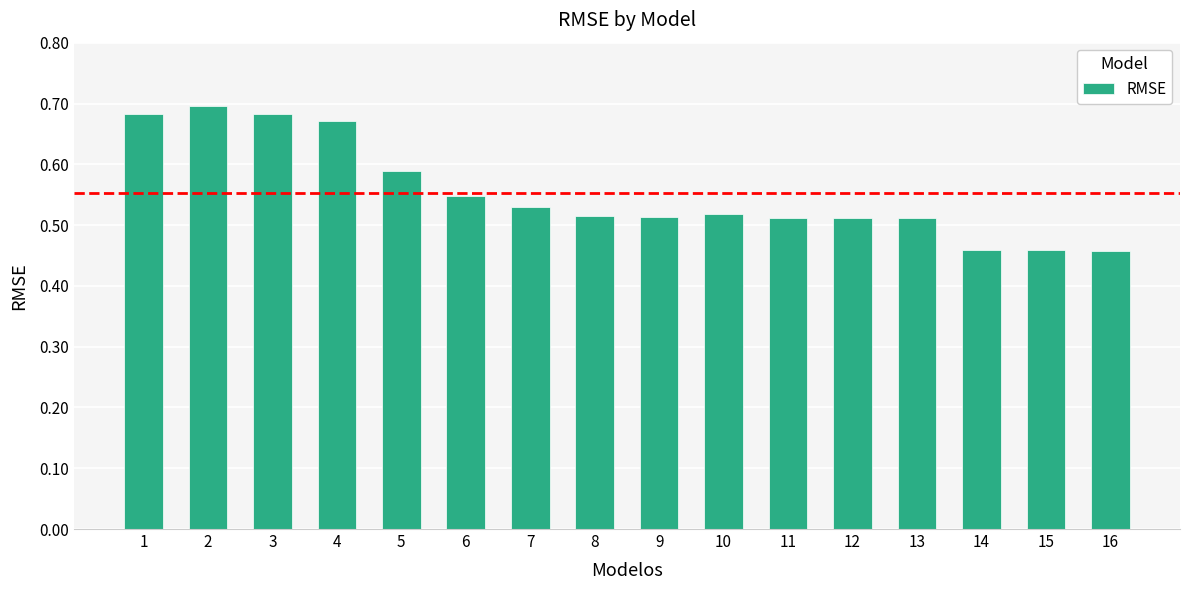

How many values are between 0 and 1?

16